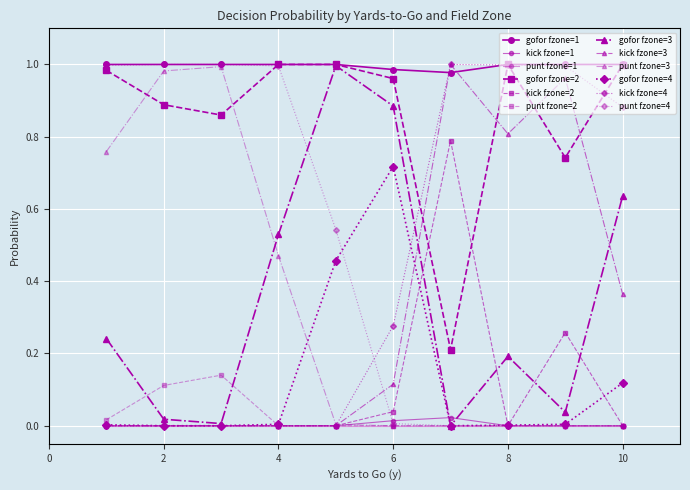

How many data points does each series have?

10